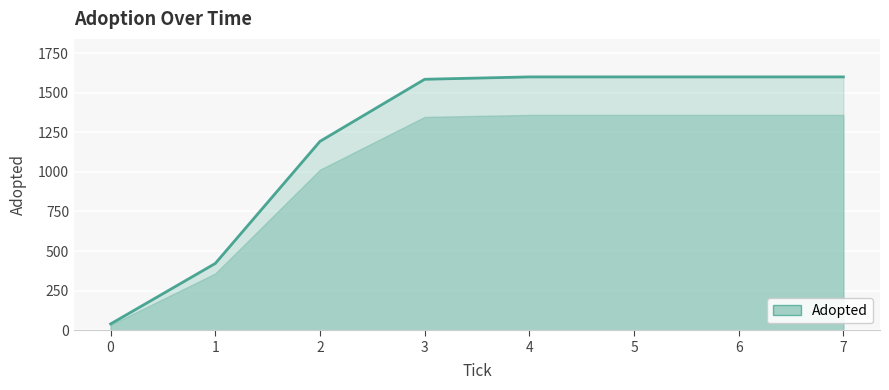

The chart shows a value of 2509 at 6. True or false?

False